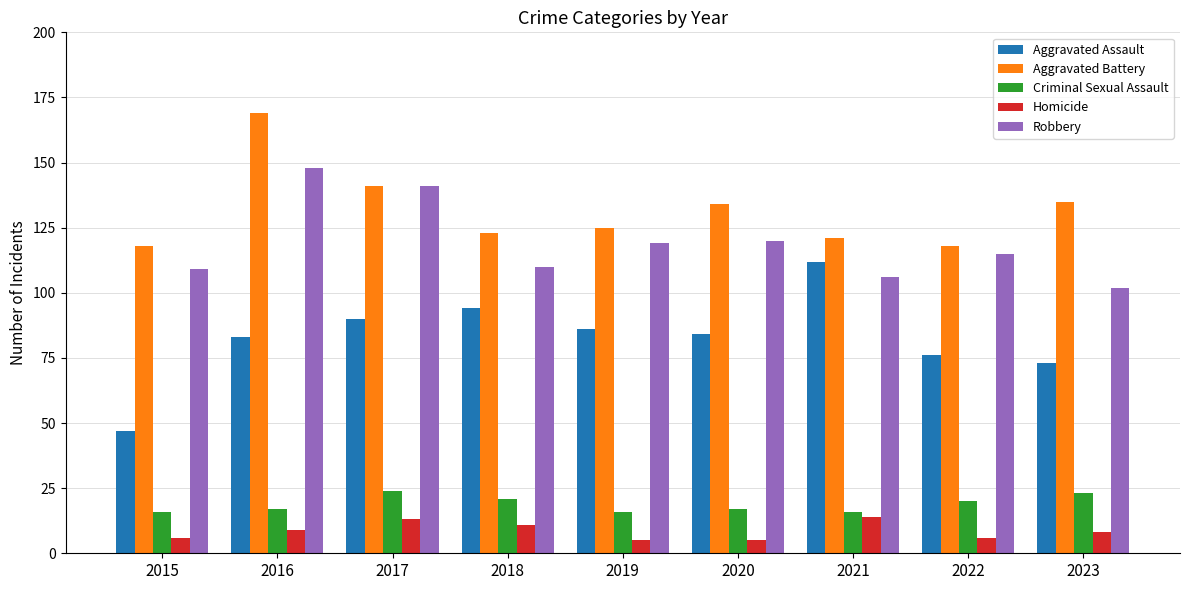

At which label is Aggravated Assault closest to 79?

2022